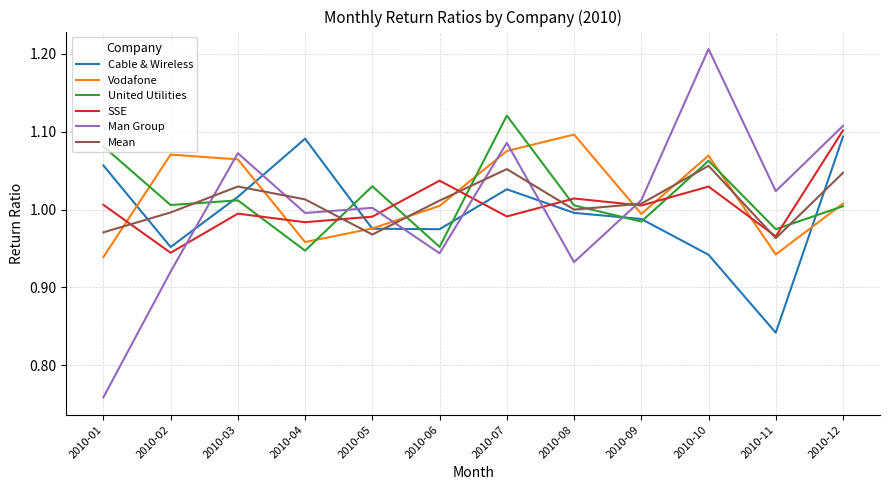

What is the total value across all series at 2010-08?

6.0